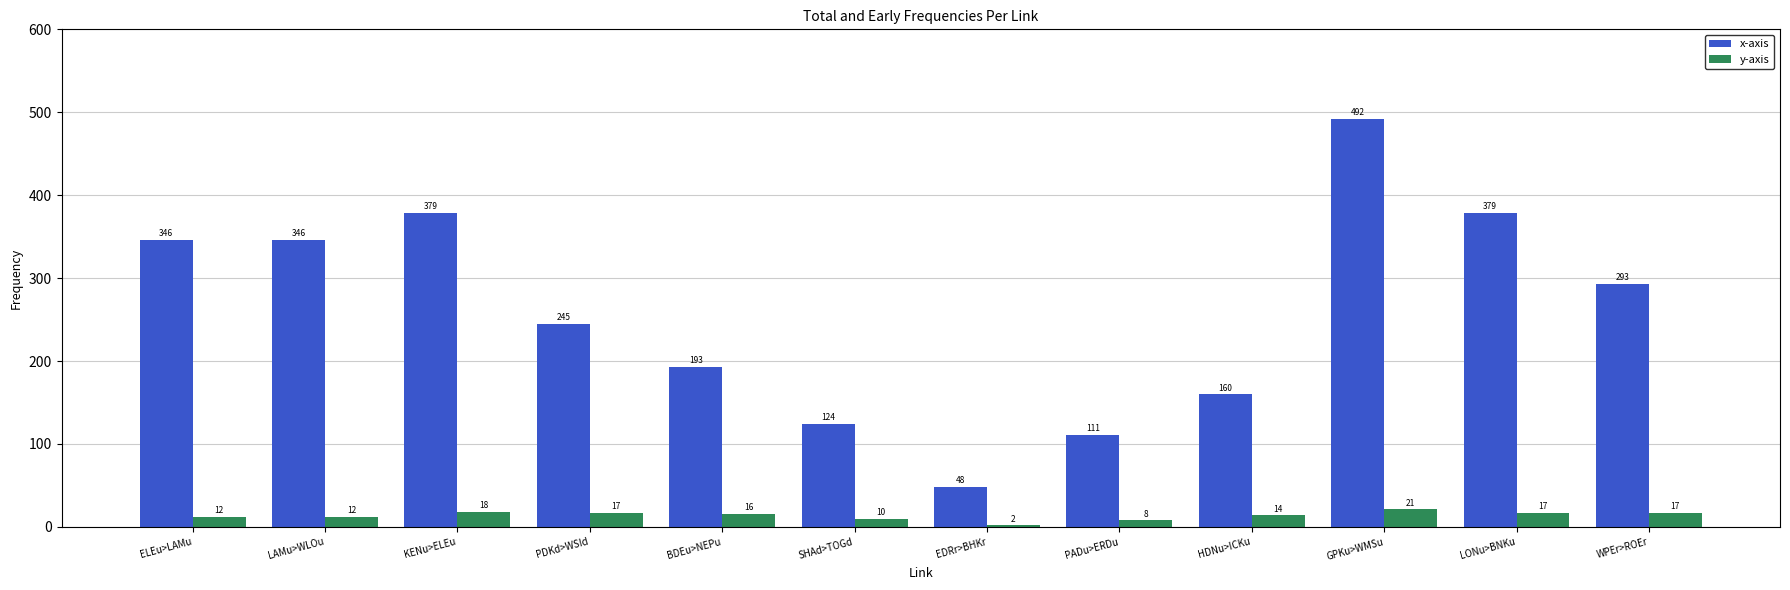

How many series are shown in this chart?

2